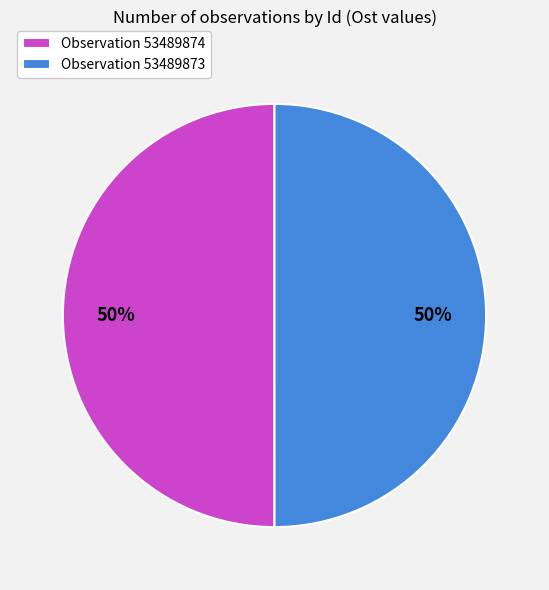

The Observation 53489874 slice represents 44% of the pie. True or false?

False